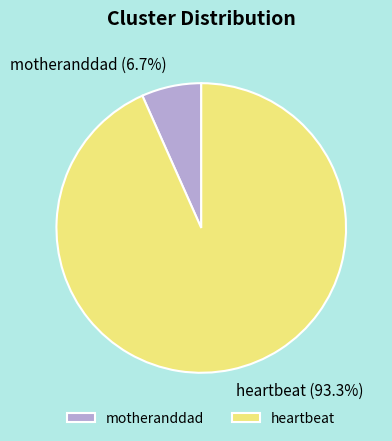

Rank the categories by value from lowest to highest.

motheranddad, heartbeat